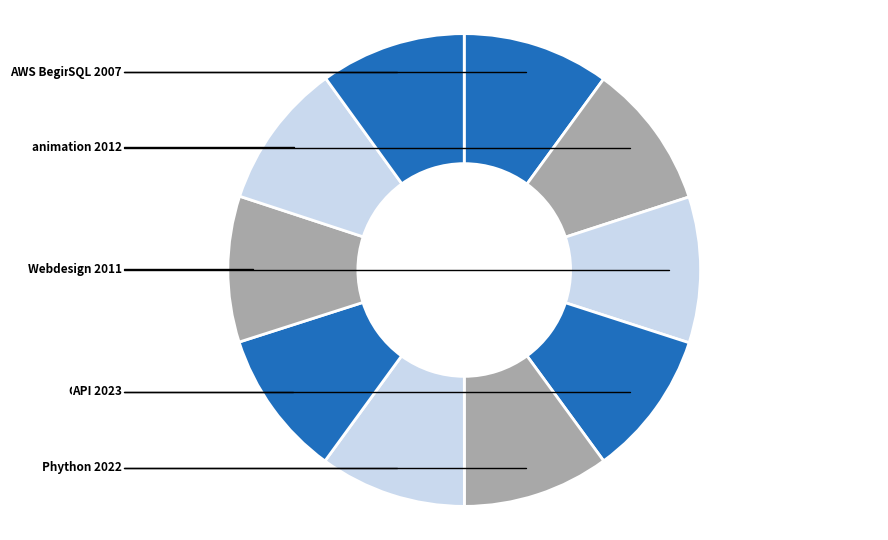

Does selenium represent more than half of the total?

No